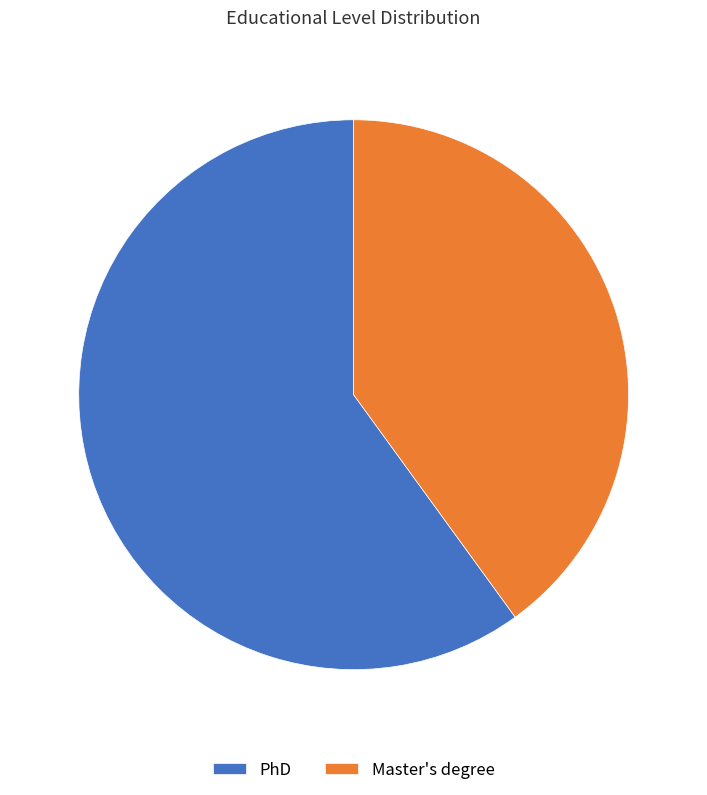

How many segments does this pie chart have?

2